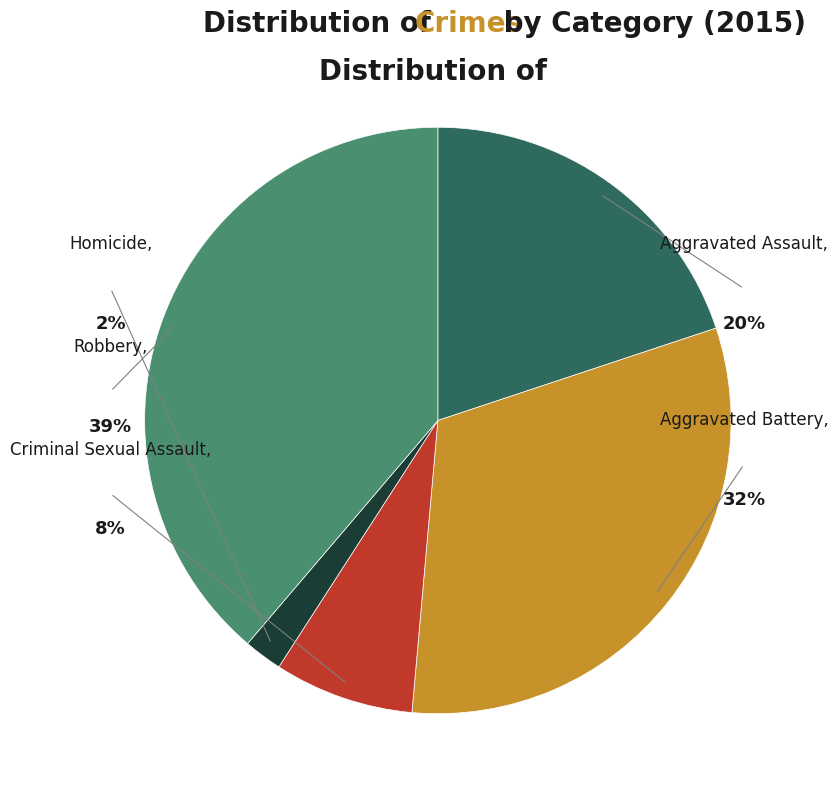

Which slice is the smallest?

Homicide